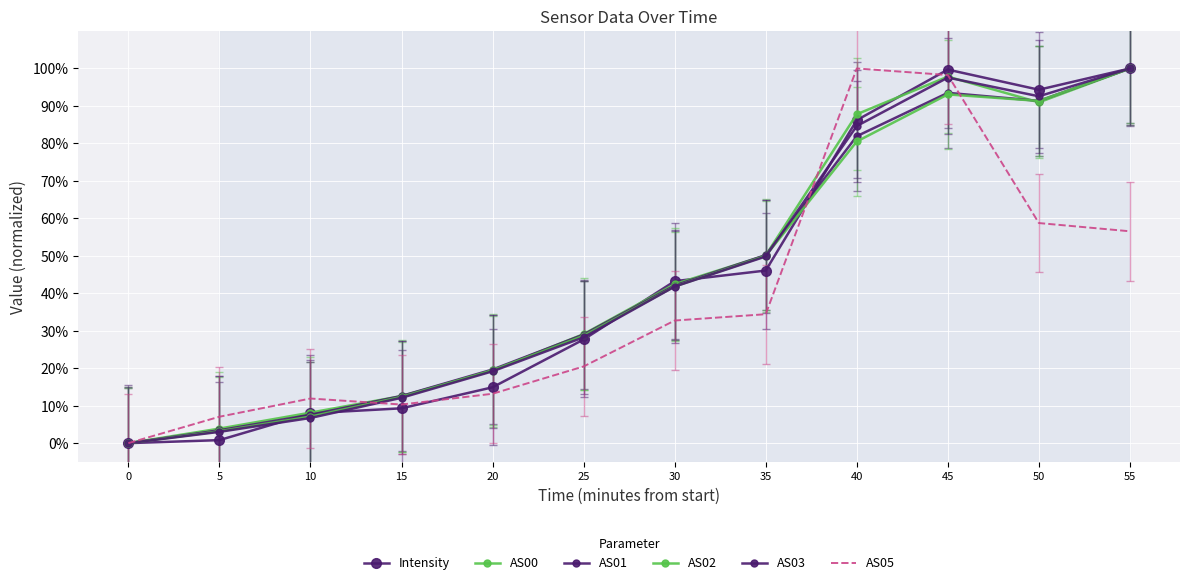

Rank the series at 40 from highest to lowest value.

AS05, AS00, Intensity, AS03, AS01, AS02